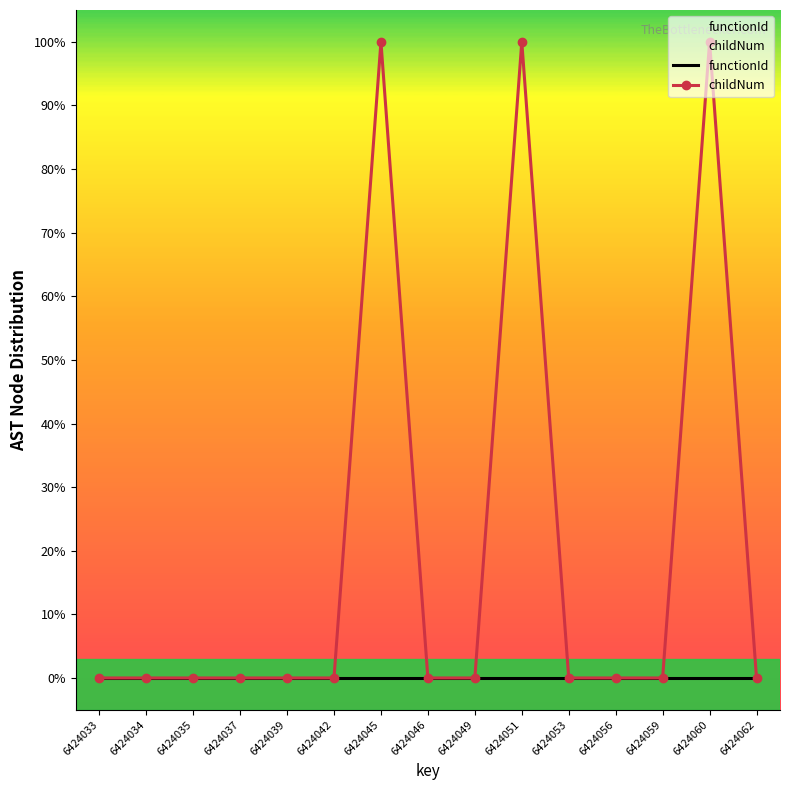

True or false: functionId and childNum intersect in this chart.

False